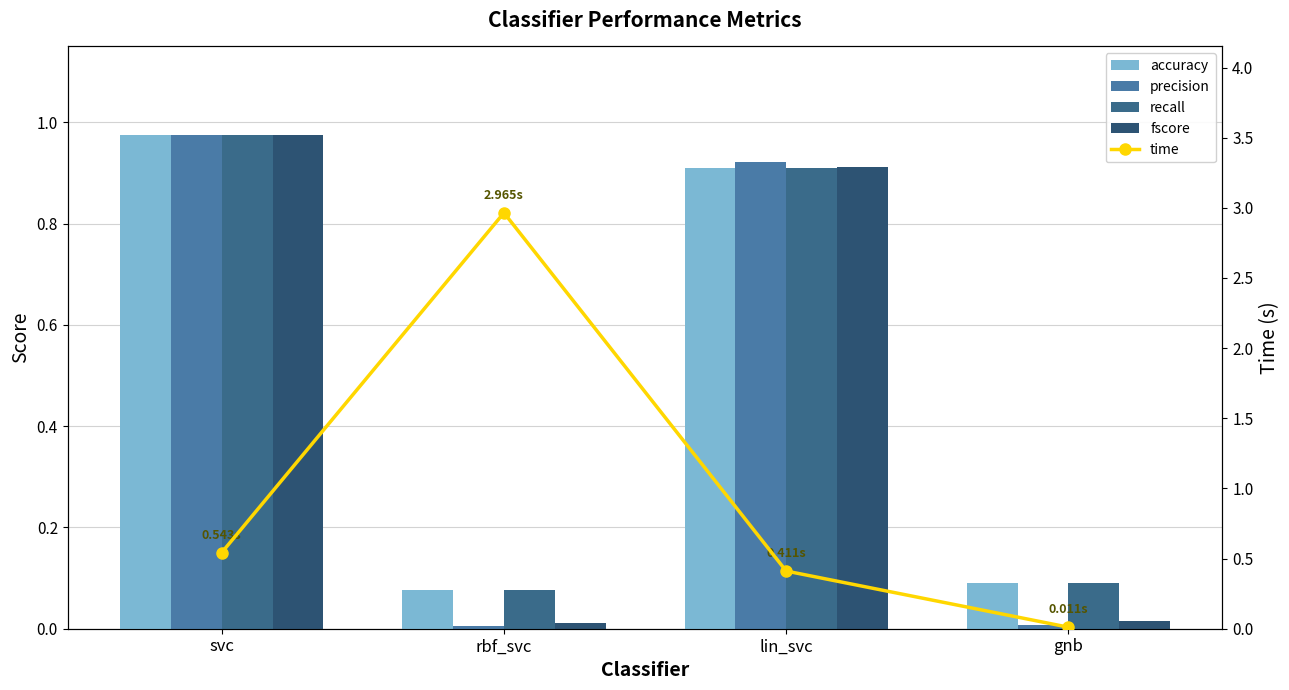

Rank the categories by precision value from highest to lowest.

svc, lin_svc, gnb, rbf_svc